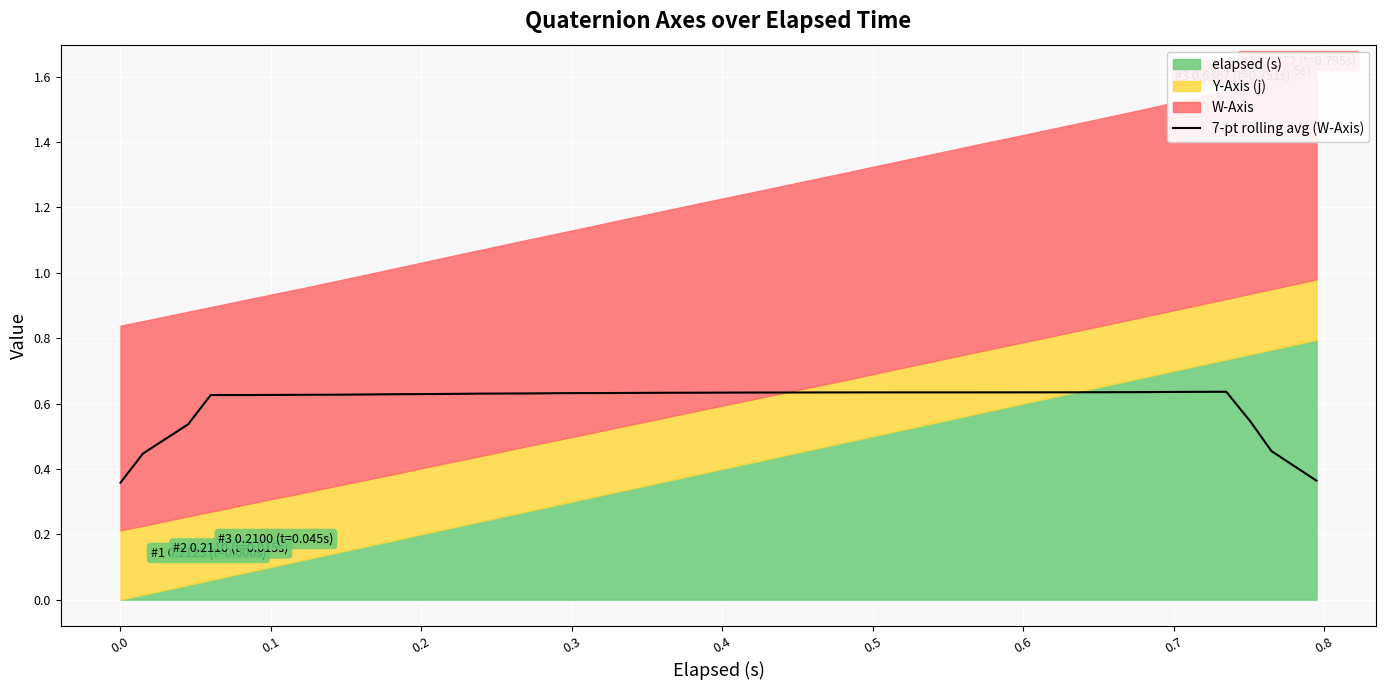

How many data points does each series have?

40